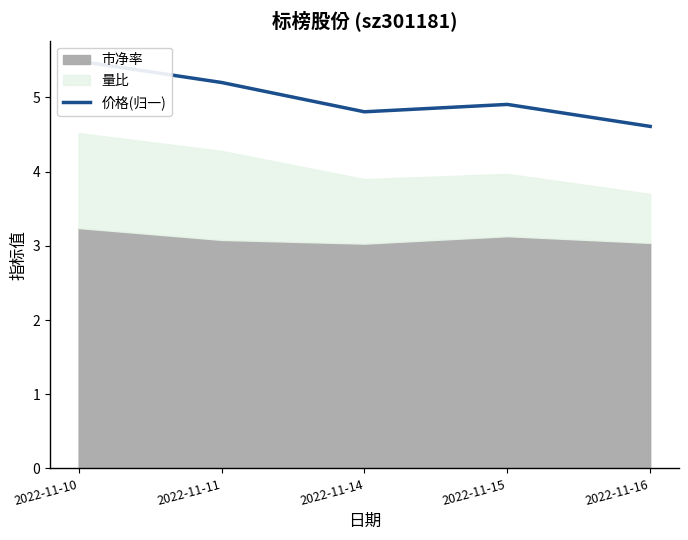

How many data points does each series have?

5